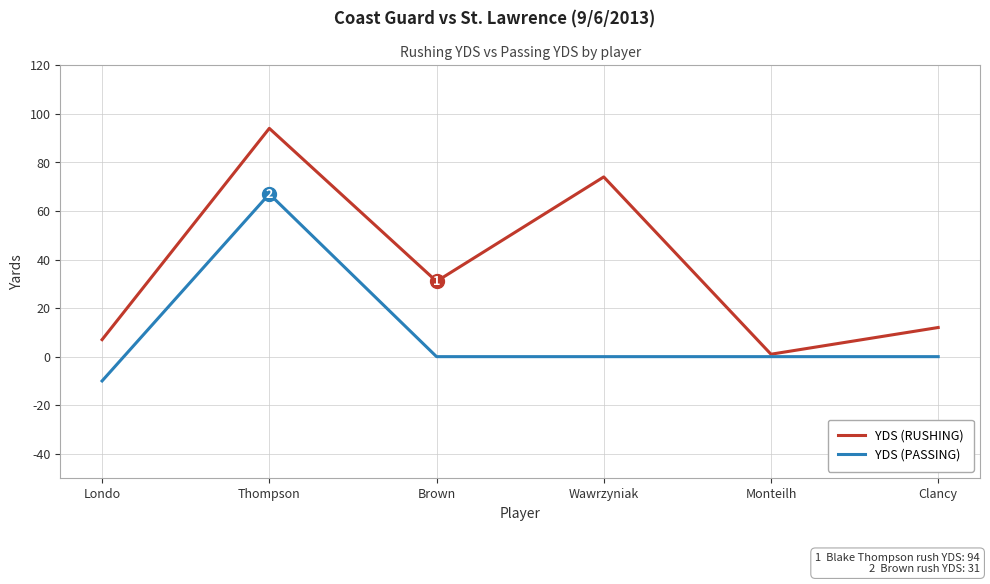

Reading left to right, list all the values displayed in this chart.

YDS (RUSHING): Londo=7	Thompson=94	Brown=31	Wawrzyniak=74	Monteilh=1	Clancy=12
YDS (PASSING): Londo=-10	Thompson=67	Brown=0	Wawrzyniak=0	Monteilh=0	Clancy=0